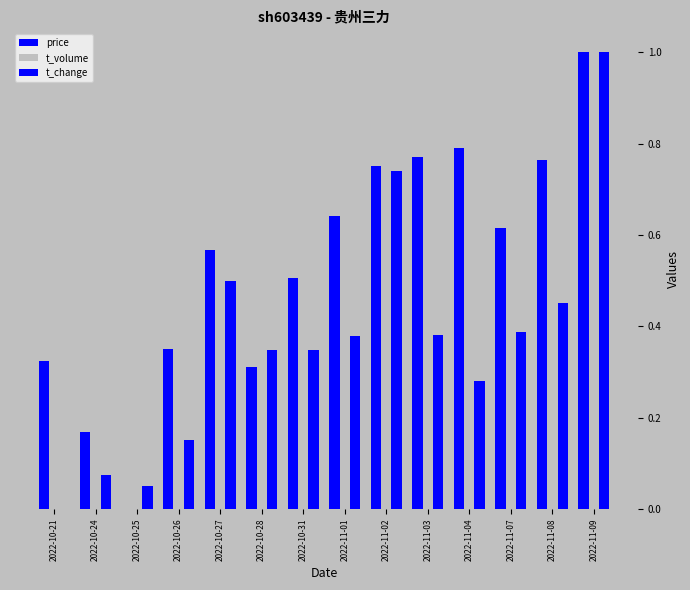

What position from the right is 2022-11-02?

6